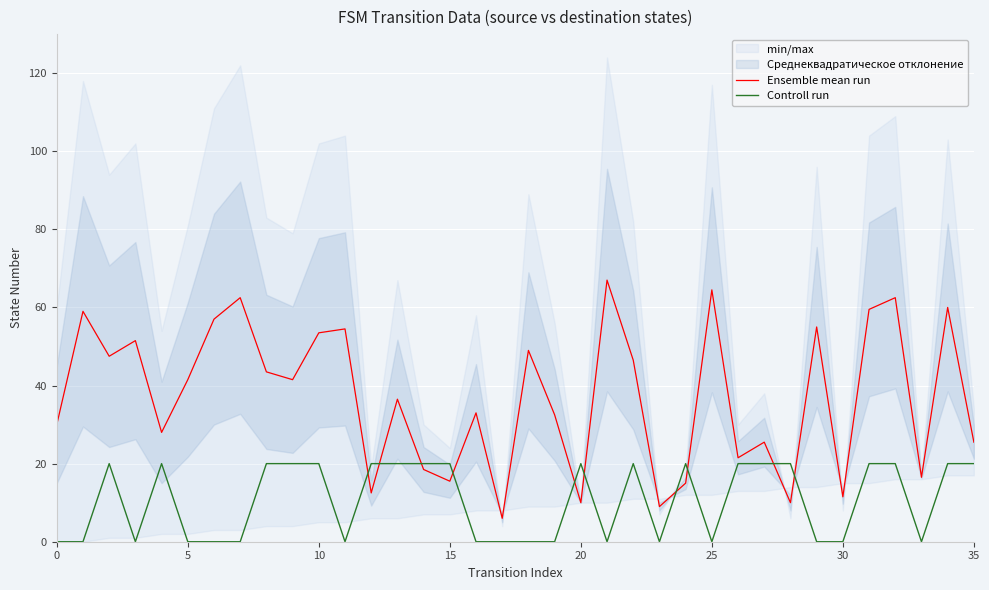

True or false: Controll run and Ensemble mean run intersect in this chart.

True